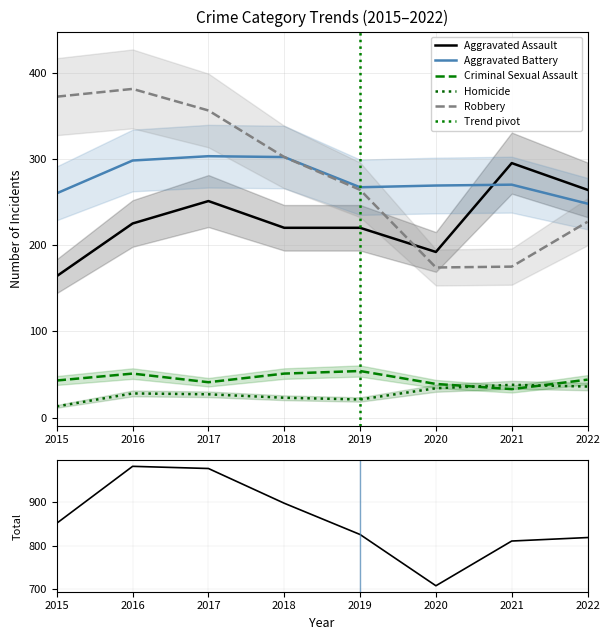

At how many categories does at least one series exceed 154?

8